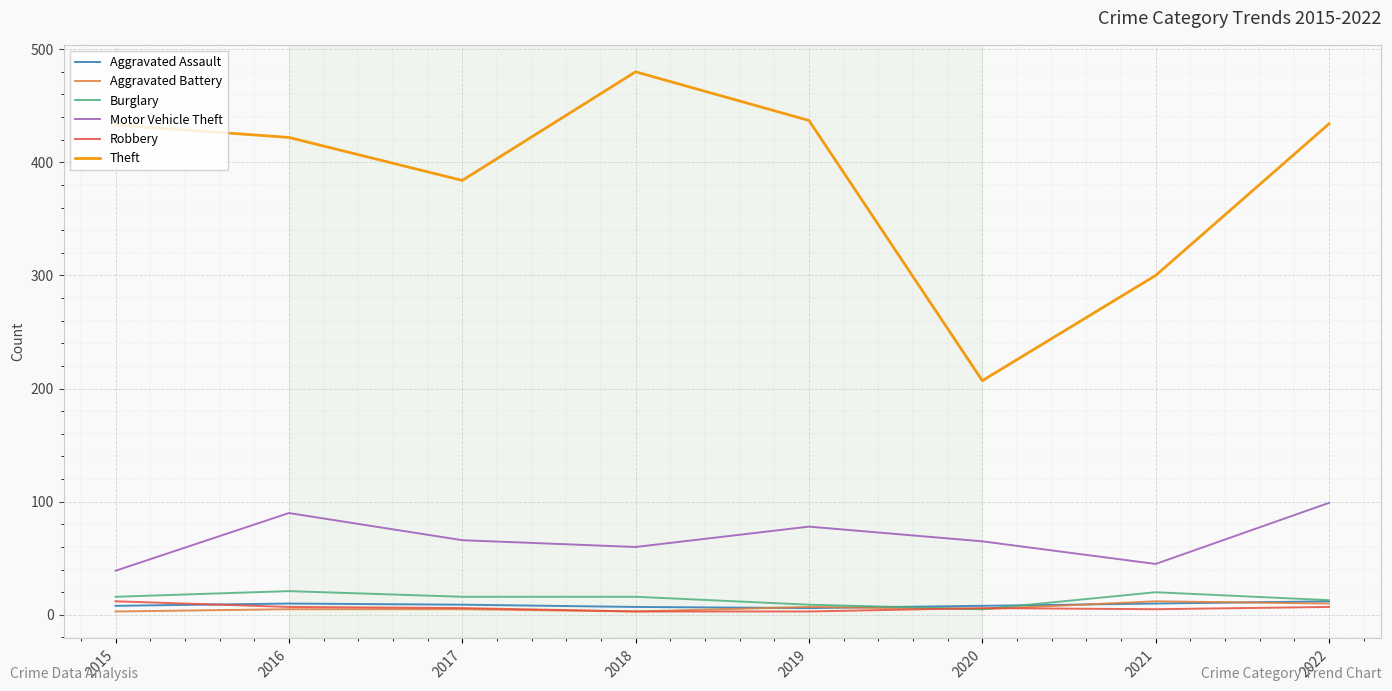

The Robbery series shows 5 at 2021. True or false?

True